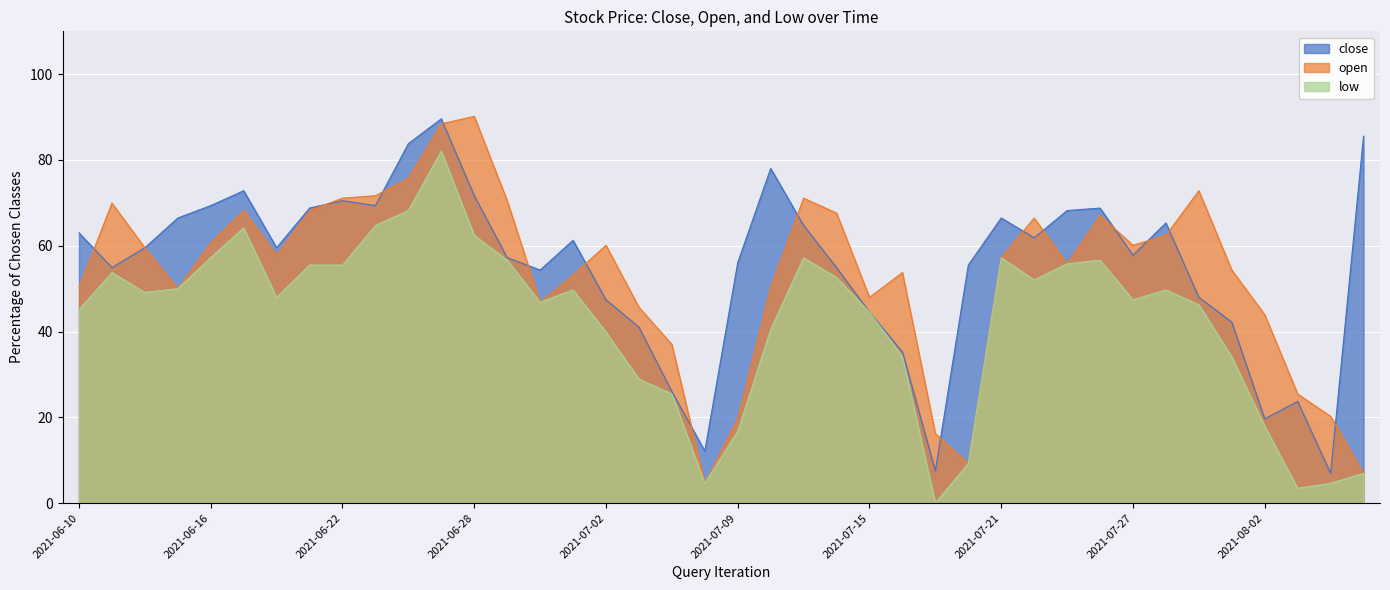

Count the number of data series in this chart.

3